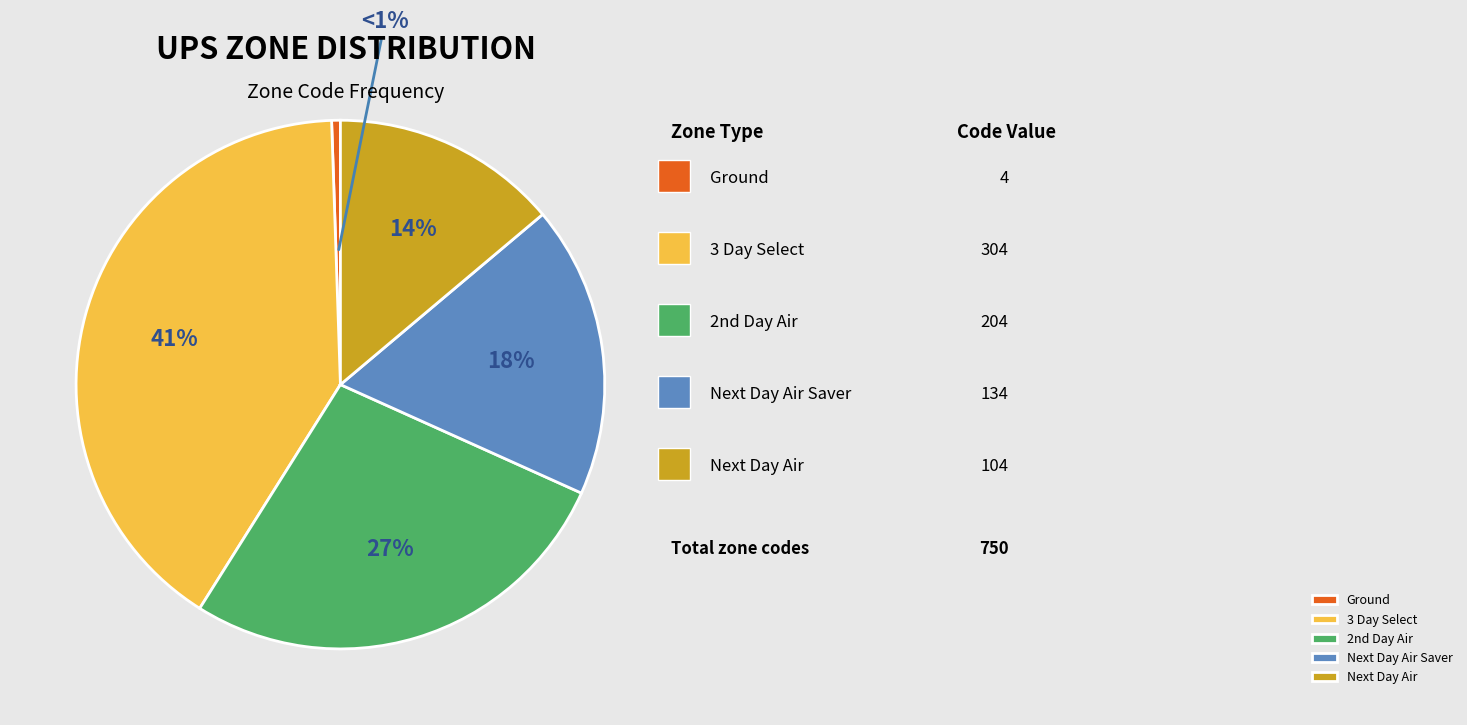

To the nearest percent, what portion does Ground represent?

1%